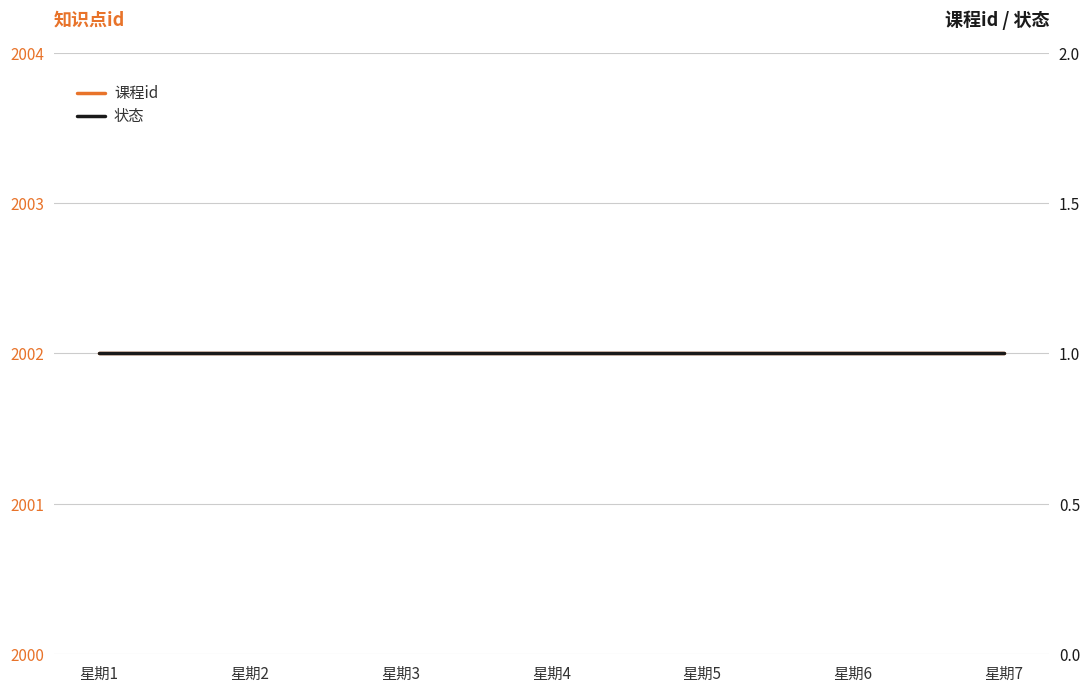

What is the total value across all series at 星期1?

2003